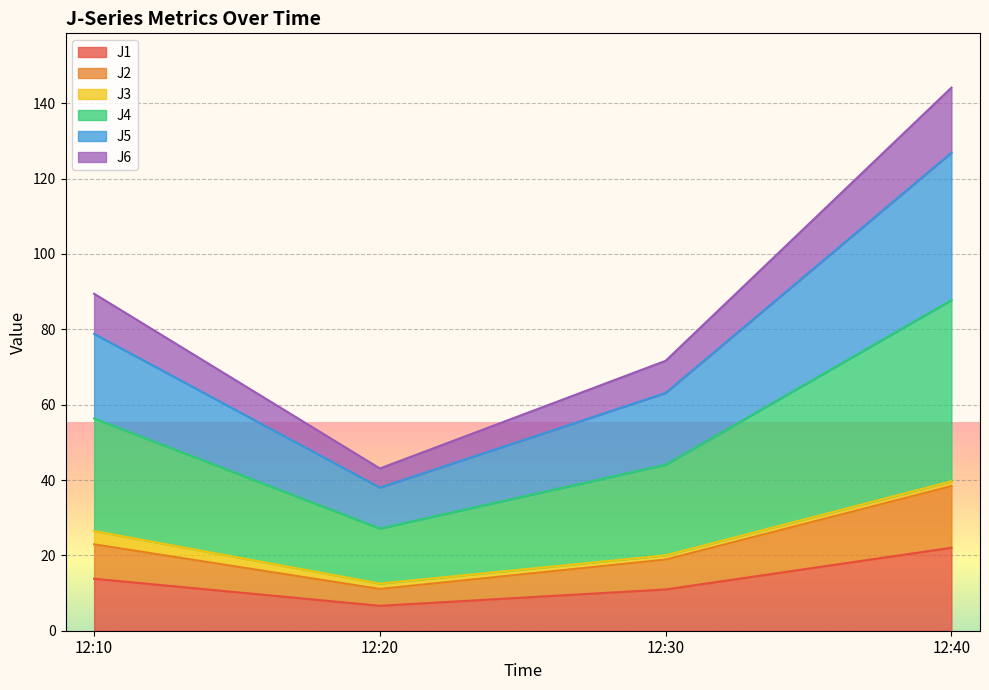

At which category is the sum across all series the highest?

12:40